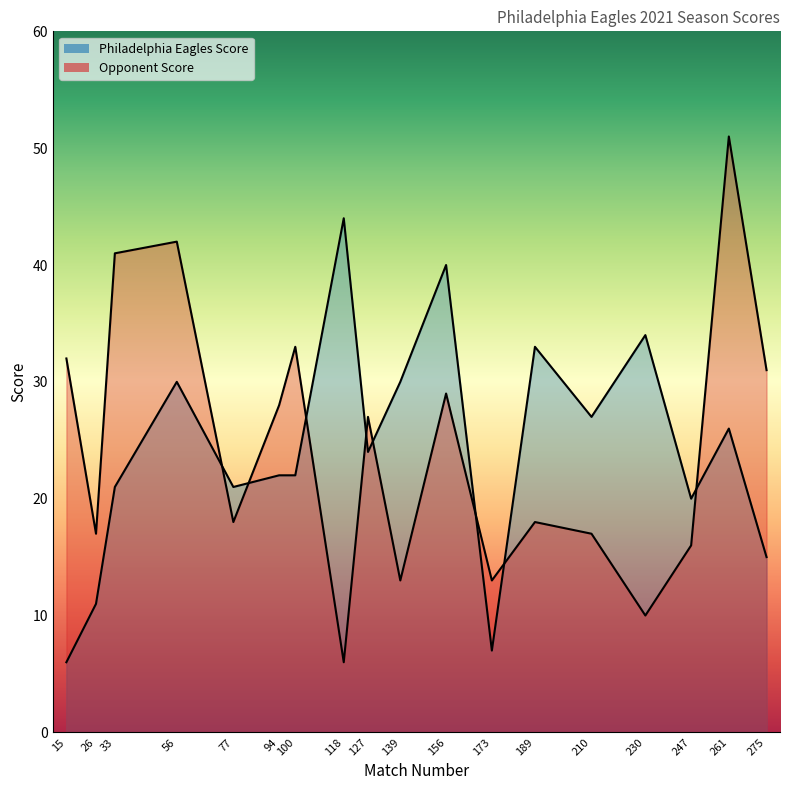

What is the value of the Philadelphia Eagles Score point at the 3rd from the left?

21